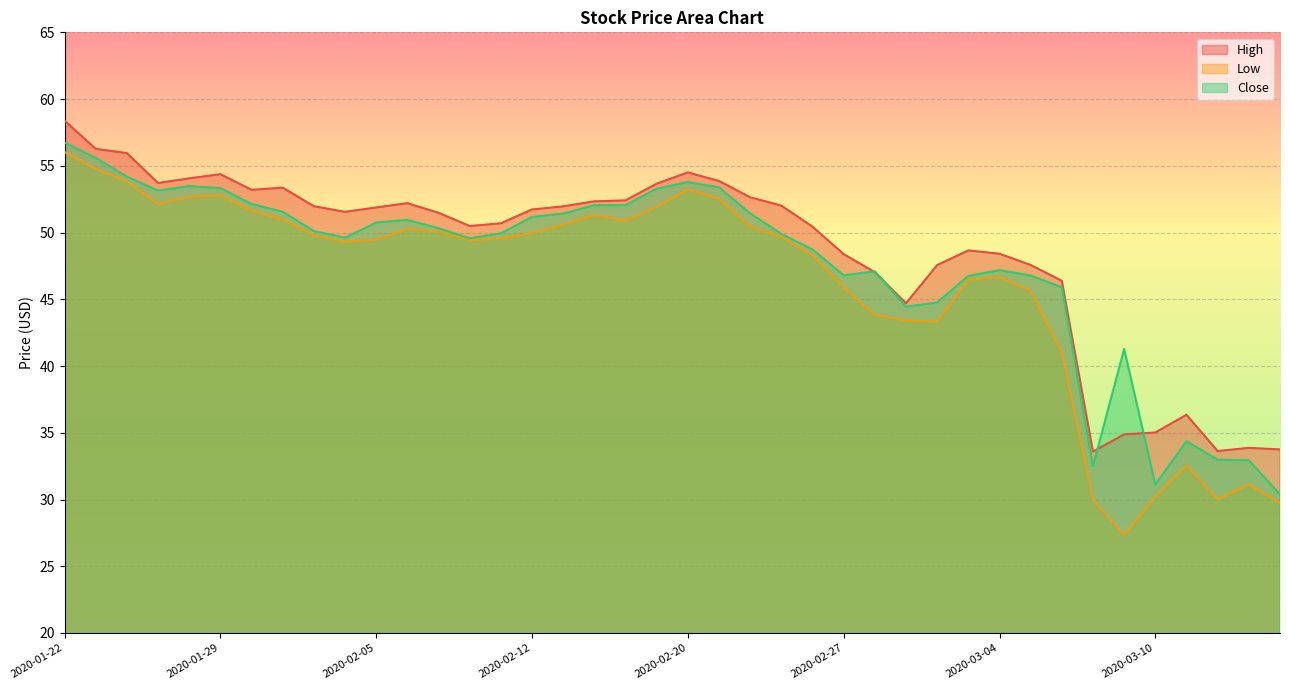

What is the difference between the highest and lowest values at 2020-03-01?

1.3